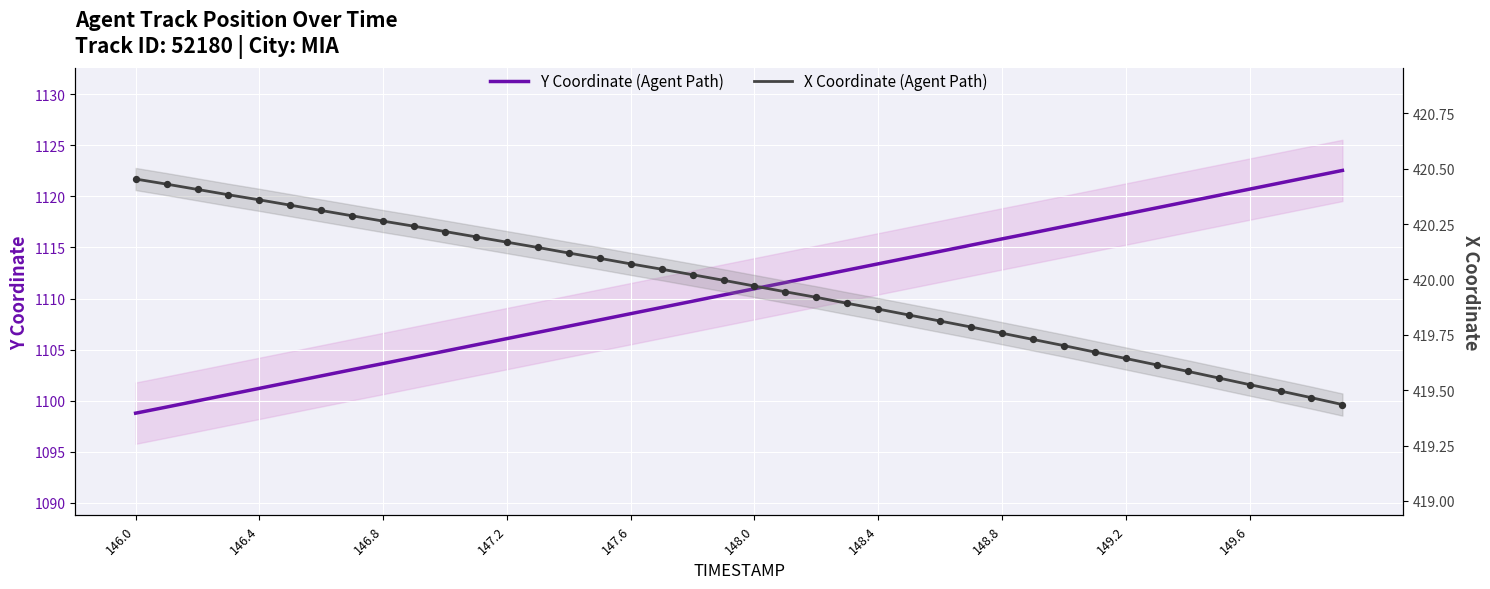

Which series has the largest Y range (max minus min)?

Y Coordinate (Agent Path)